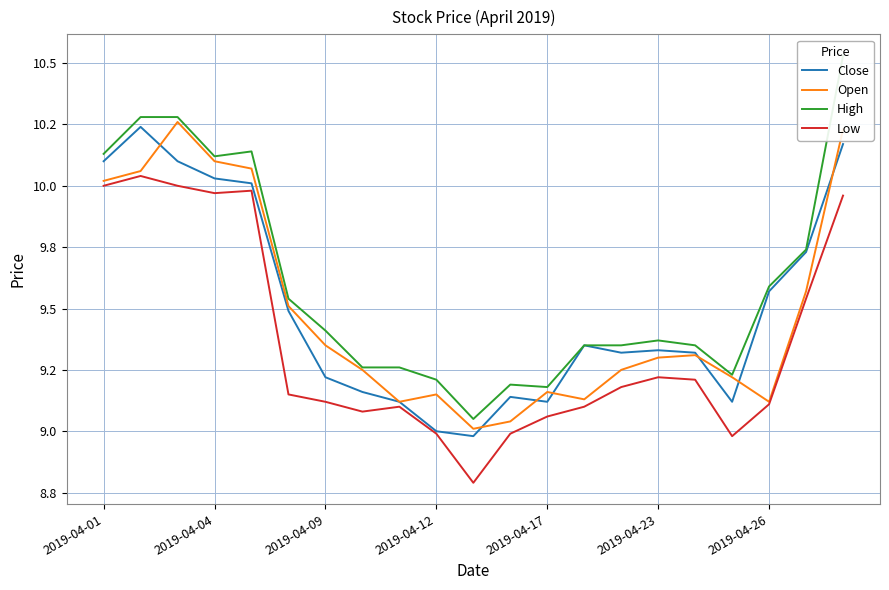

How many data points does each series have?

21